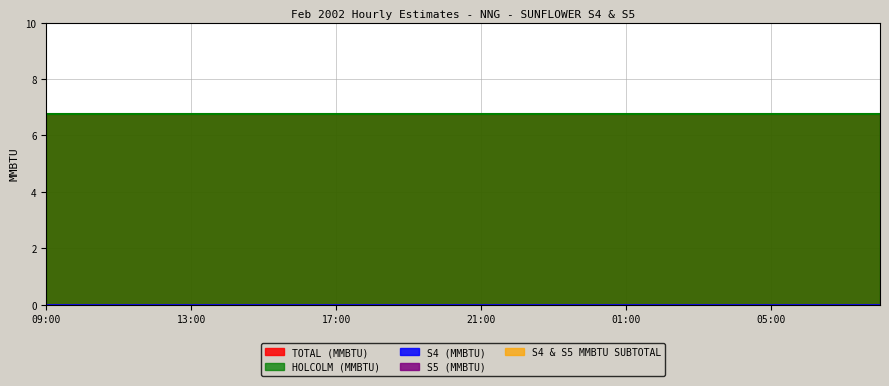

Reading right to left, transcribe all the data shown in this chart.

HOLCOLM (MMBTU): 08:00=6.8	07:00=6.8	06:00=6.8	05:00=6.8	04:00=6.8	03:00=6.8	02:00=6.8	01:00=6.8	00:00=6.8	23:00=6.8	22:00=6.8	21:00=6.8	20:00=6.8	19:00=6.8	18:00=6.8	17:00=6.8	16:00=6.8	15:00=6.8	14:00=6.8	13:00=6.8	12:00=6.8	11:00=6.8	10:00=6.8	09:00=6.8
S4 (MMBTU): 08:00=0.0	07:00=0.0	06:00=0.0	05:00=0.0	04:00=0.0	03:00=0.0	02:00=0.0	01:00=0.0	00:00=0.0	23:00=0.0	22:00=0.0	21:00=0.0	20:00=0.0	19:00=0.0	18:00=0.0	17:00=0.0	16:00=0.0	15:00=0.0	14:00=0.0	13:00=0.0	12:00=0.0	11:00=0.0	10:00=0.0	09:00=0.0
S5 (MMBTU): 08:00=0.0	07:00=0.0	06:00=0.0	05:00=0.0	04:00=0.0	03:00=0.0	02:00=0.0	01:00=0.0	00:00=0.0	23:00=0.0	22:00=0.0	21:00=0.0	20:00=0.0	19:00=0.0	18:00=0.0	17:00=0.0	16:00=0.0	15:00=0.0	14:00=0.0	13:00=0.0	12:00=0.0	11:00=0.0	10:00=0.0	09:00=0.0
S4 & S5 MMBTU SUBTOTAL: 08:00=0.0	07:00=0.0	06:00=0.0	05:00=0.0	04:00=0.0	03:00=0.0	02:00=0.0	01:00=0.0	00:00=0.0	23:00=0.0	22:00=0.0	21:00=0.0	20:00=0.0	19:00=0.0	18:00=0.0	17:00=0.0	16:00=0.0	15:00=0.0	14:00=0.0	13:00=0.0	12:00=0.0	11:00=0.0	10:00=0.0	09:00=0.0
TOTAL (MMBTU): 08:00=6.8	07:00=6.8	06:00=6.8	05:00=6.8	04:00=6.8	03:00=6.8	02:00=6.8	01:00=6.8	00:00=6.8	23:00=6.8	22:00=6.8	21:00=6.8	20:00=6.8	19:00=6.8	18:00=6.8	17:00=6.8	16:00=6.8	15:00=6.8	14:00=6.8	13:00=6.8	12:00=6.8	11:00=6.8	10:00=6.8	09:00=6.8